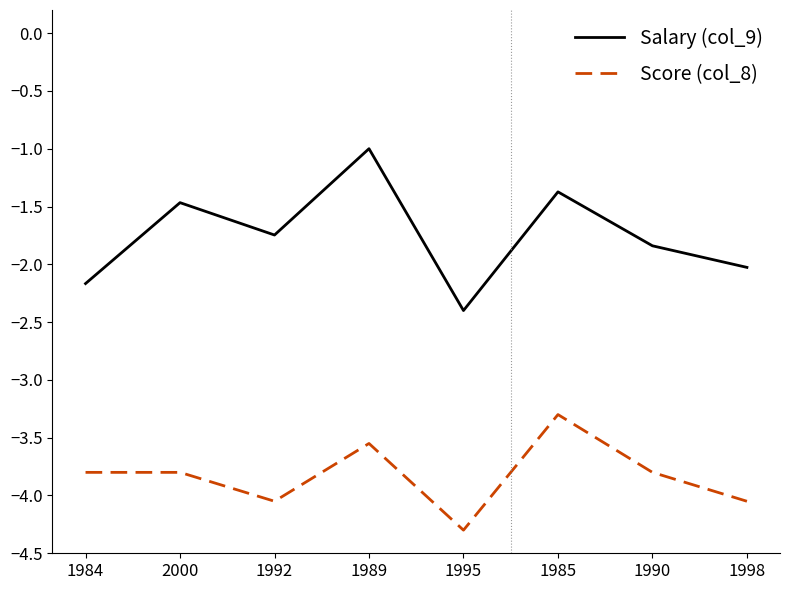

At which category does Score (col_8) reach its first local valley?

1992